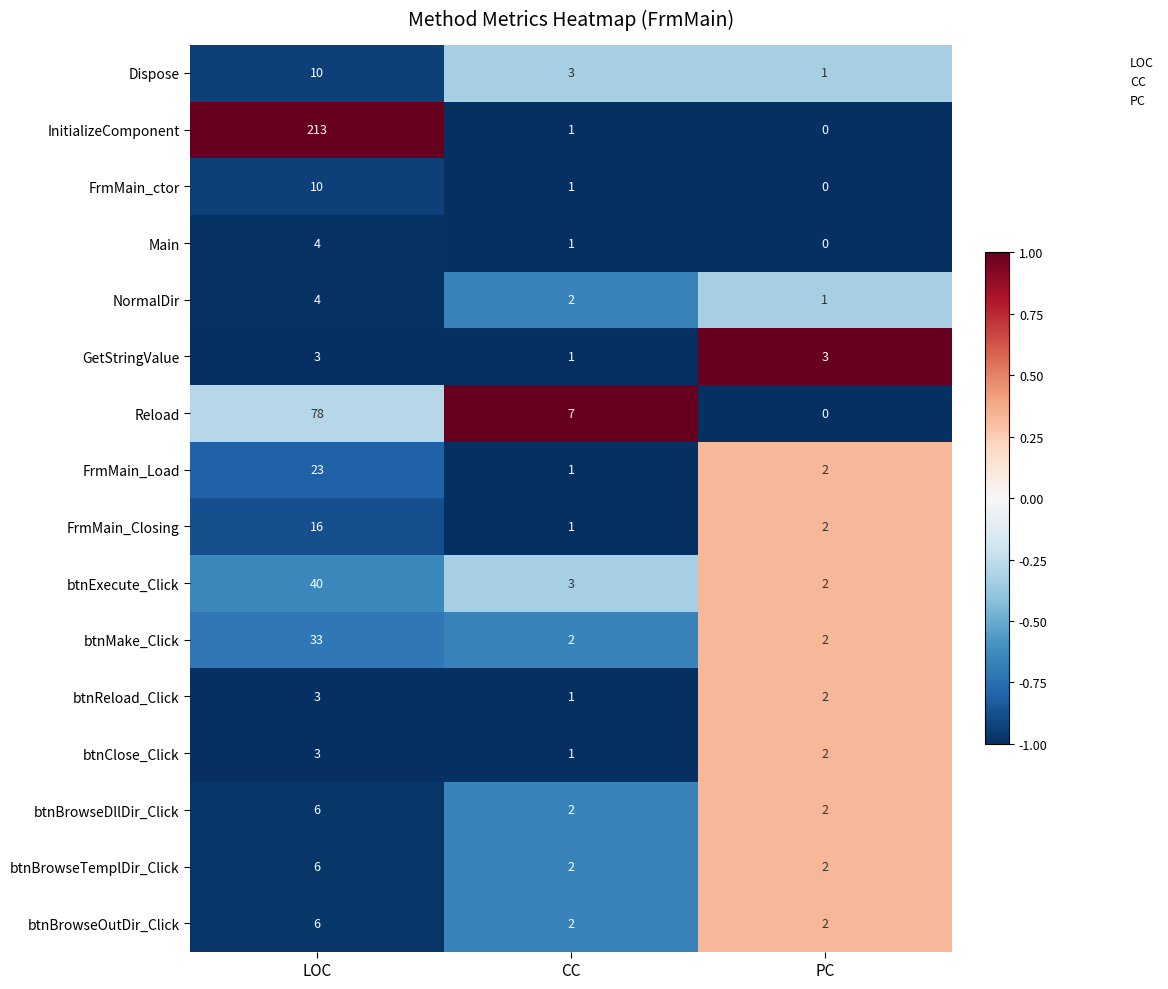

What is the spread (max minus min) of values at CC?

6